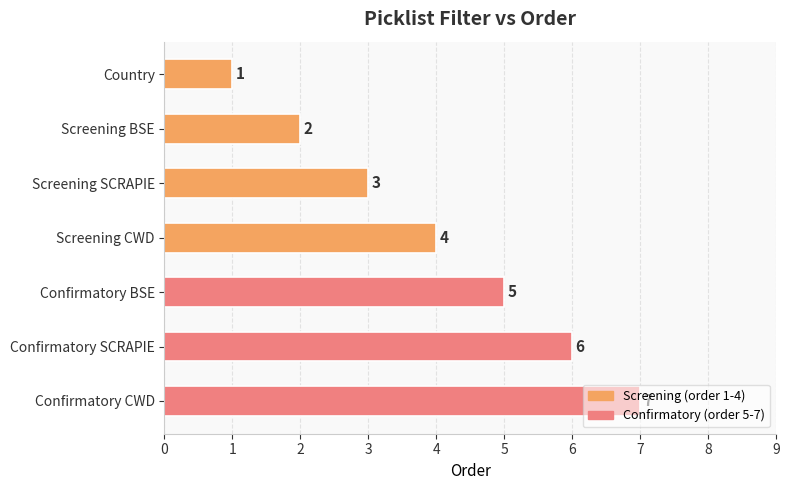

Rank the categories by value from highest to lowest.

Confirmatory CWD, Confirmatory SCRAPIE, Confirmatory BSE, Screening CWD, Screening SCRAPIE, Screening BSE, Country